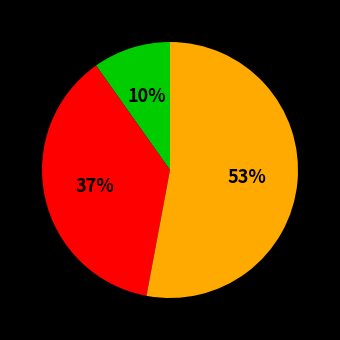

Does any single category account for the majority?

Yes